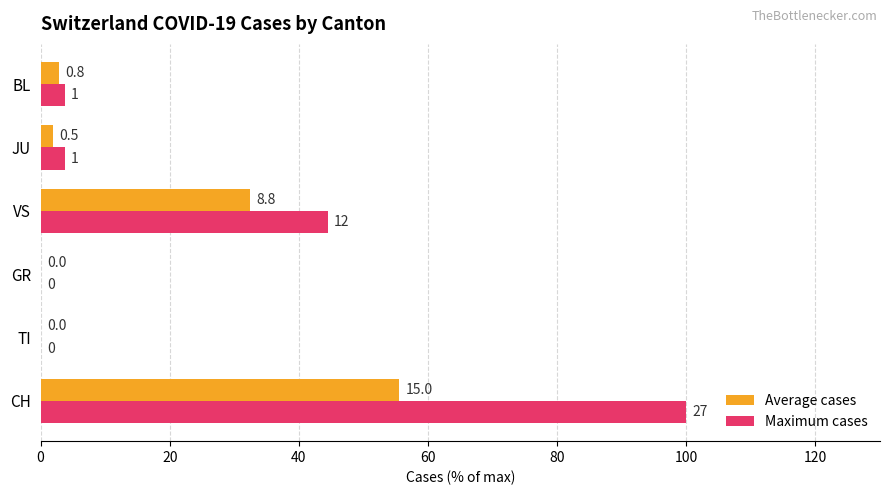

How many bars are there in each group?

2